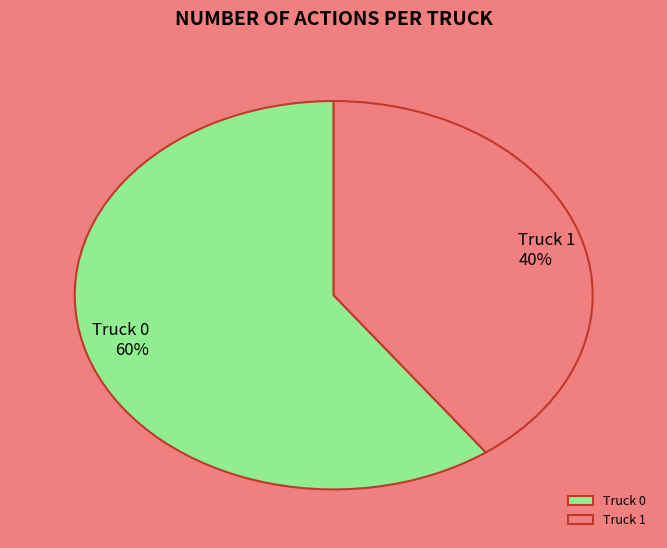

What percentage is the Truck 1 slice, to the nearest percent?

40%